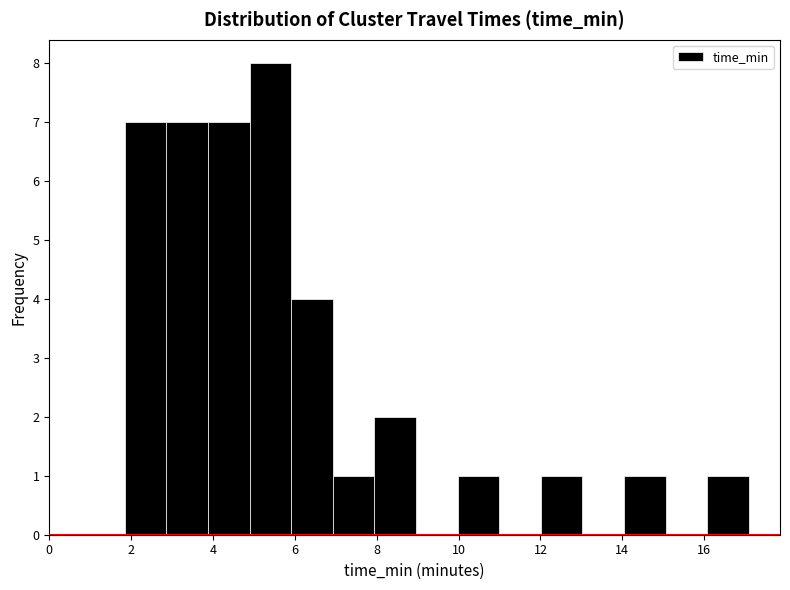

Reading left to right, transcribe this chart: for each bar, give the range it covers on the x-axis and its height. Neither the bar edges nor the heights are printed on the chart, so give them approximately, as read against the axes.

1.8 to 2.8: 7
2.8 to 3.8: 7
3.8 to 4.8: 7
4.8 to 6.0: 8
6.0 to 7.0: 4
7.0 to 8.0: 1
8.0 to 9.0: 2
9.0 to 10.0: 0
10.0 to 11.0: 1
11.0 to 12.0: 0
12.0 to 13.0: 1
13.0 to 14.0: 0
14.0 to 15.0: 1
15.0 to 16.0: 0
16.0 to 17.0: 1